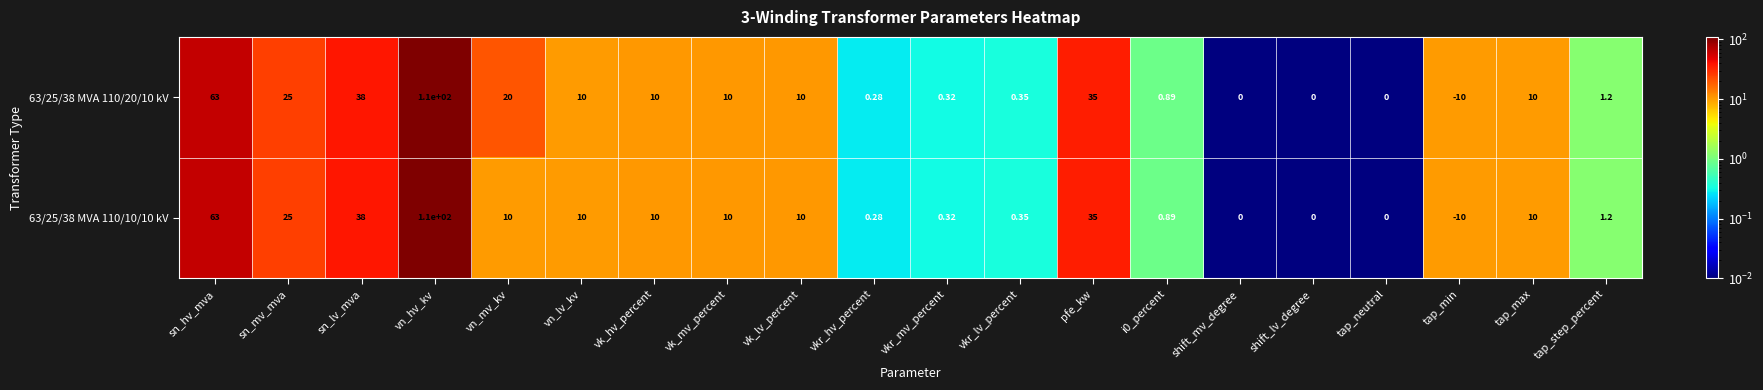

Count the number of categories in the chart.

20